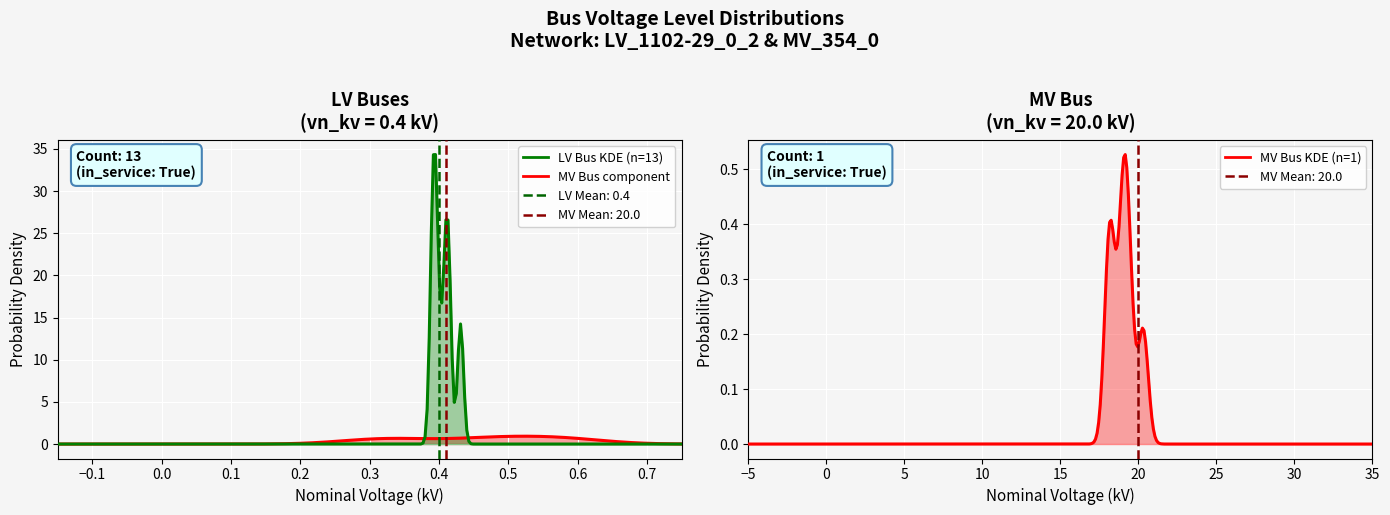

What is the sum of the values at 6 and 12?

0.8